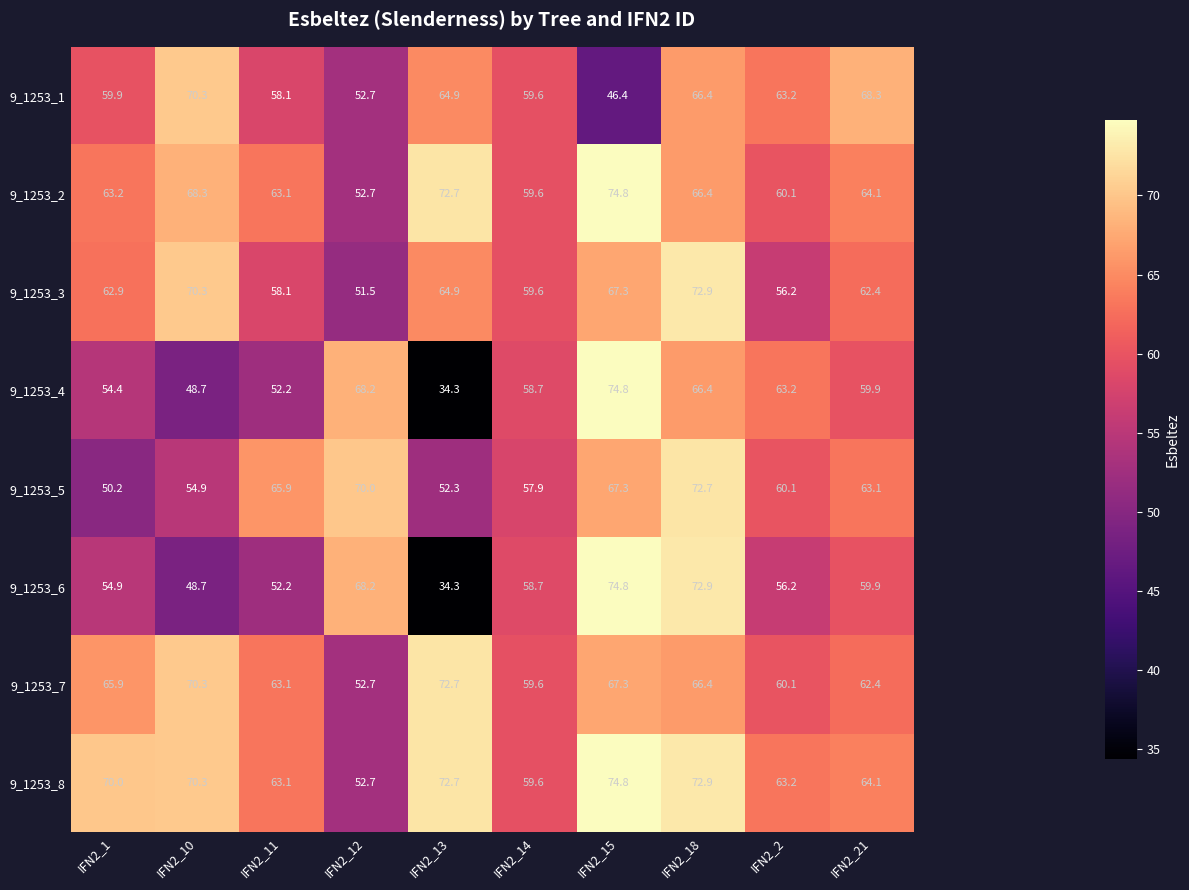

What is the total value across all series at IFN2_21?

504.2